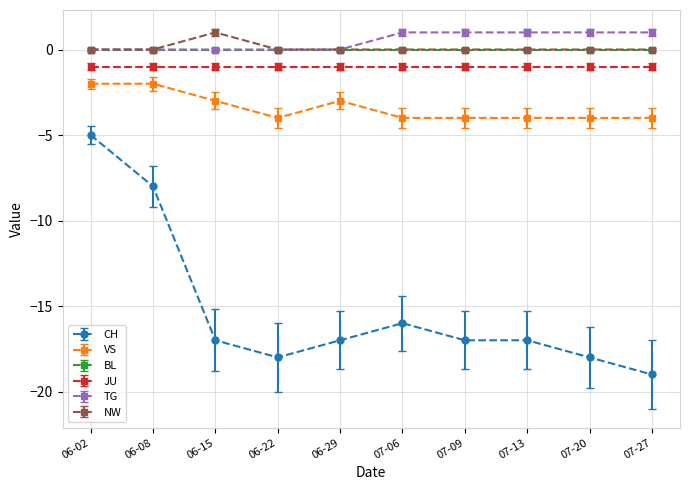

True or false: VS and CH cross at least once.

False